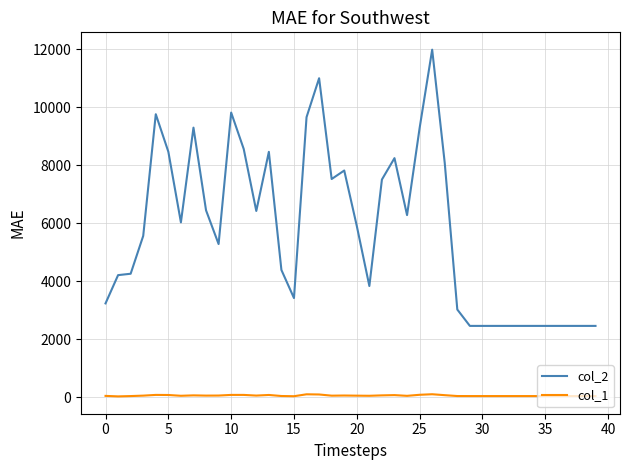

List the series in order of their overall mean, highest first.

col_2, col_1